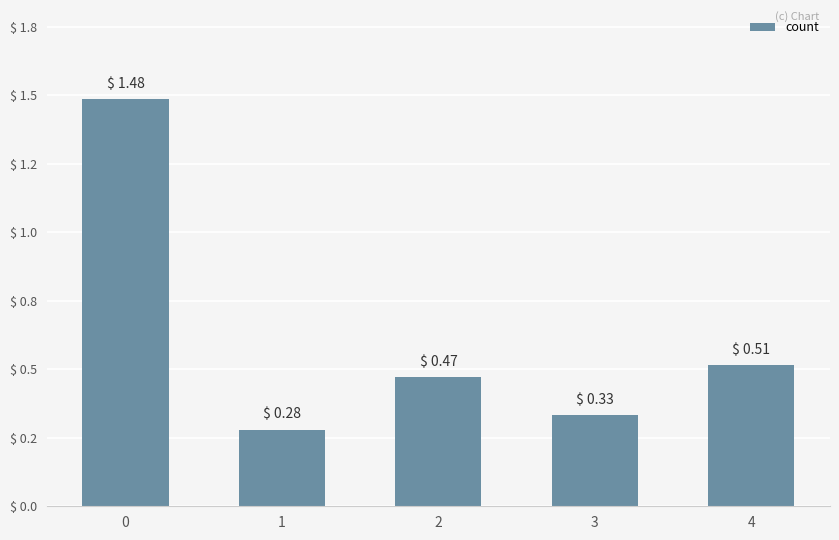

Rank the categories by value from highest to lowest.

0, 4, 2, 3, 1